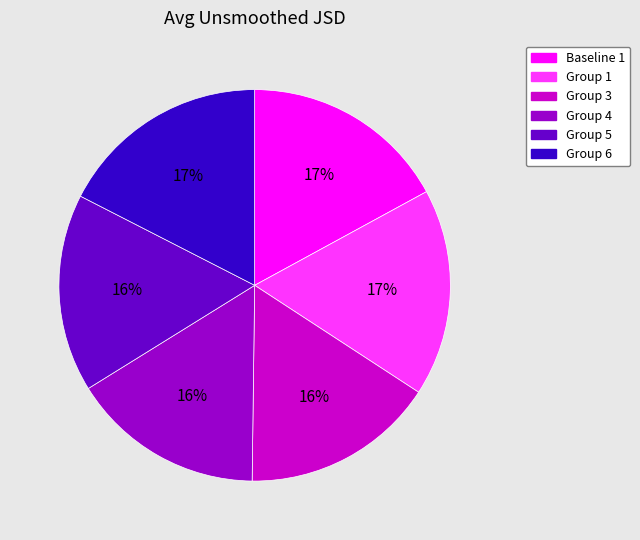

How many slices are in this pie chart?

6